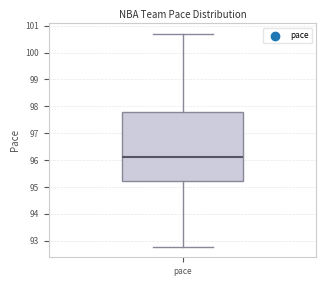

Where is the upper edge of the box for pace on the y-axis? The values are not printed on the chart, so give them approximately, as read against the axis.

97.8